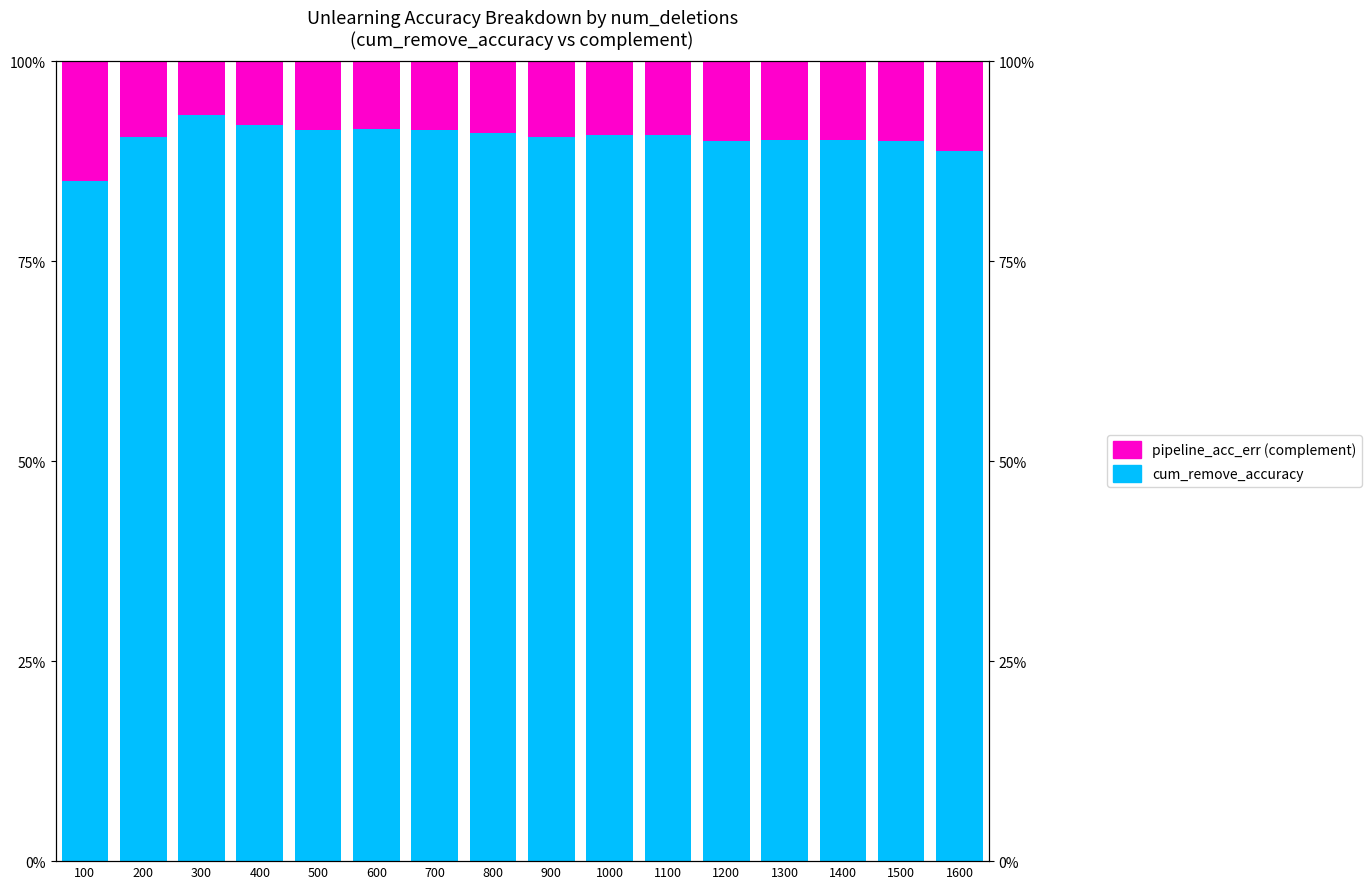

Rank the series by their average value, from lowest to highest.

pipeline_acc_err (complement), cum_remove_accuracy